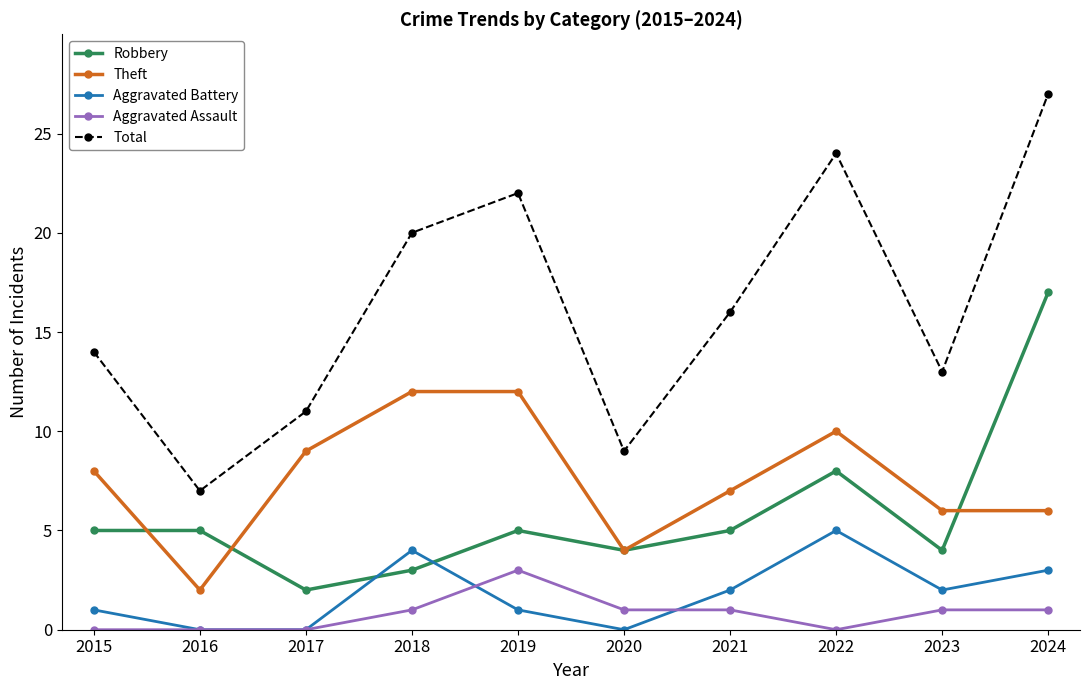

At 2019, list the series in order from largest to smallest.

Total, Theft, Robbery, Aggravated Assault, Aggravated Battery